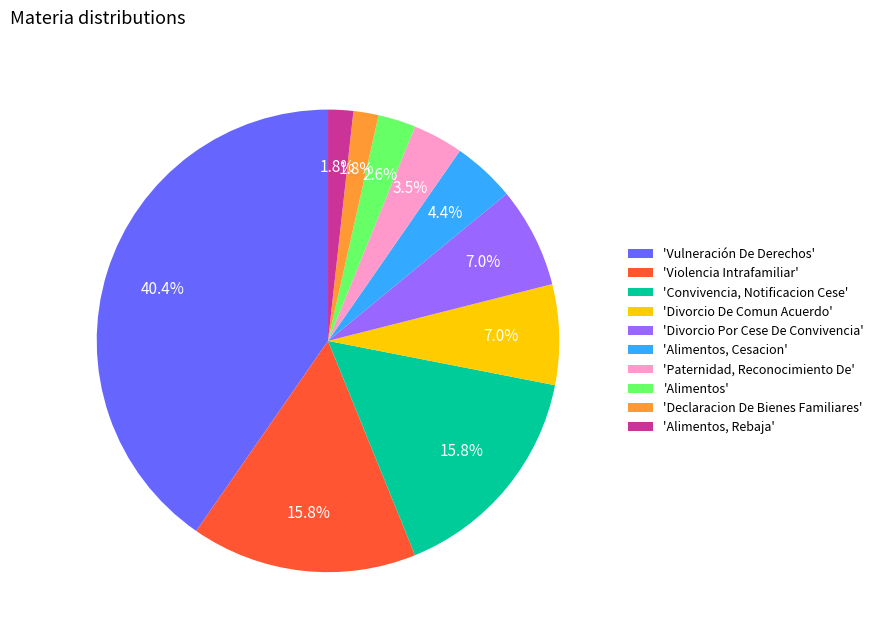

Between 'Divorcio De Comun Acuerdo' and 'Alimentos, Cesacion', which is larger?

'Divorcio De Comun Acuerdo'